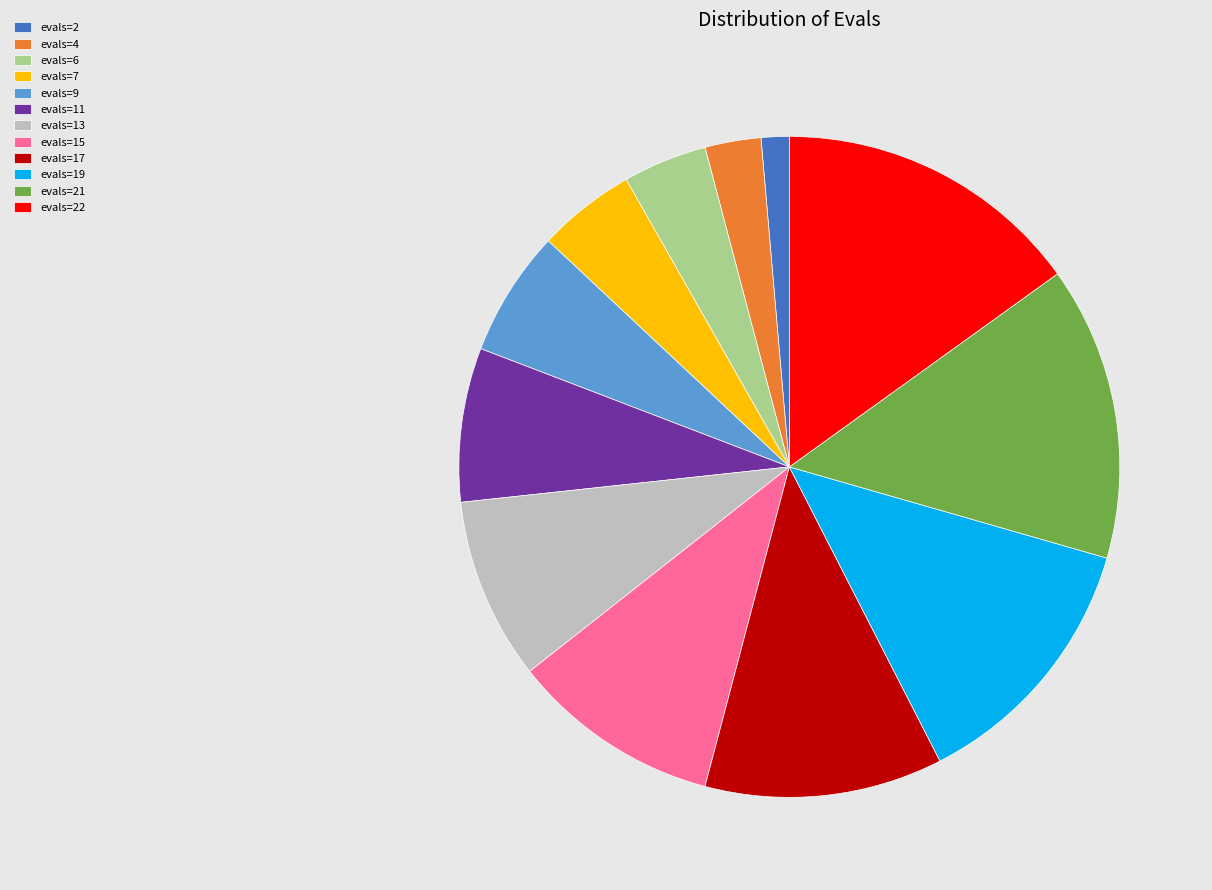

What is the largest slice in the pie chart?

evals=22